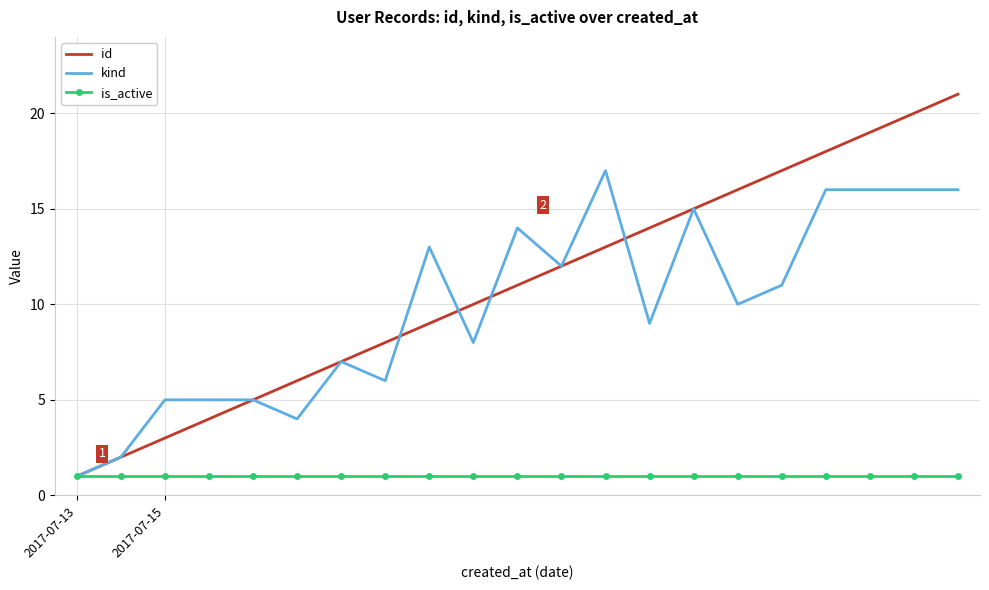

How many values in the id series are below 11?

10